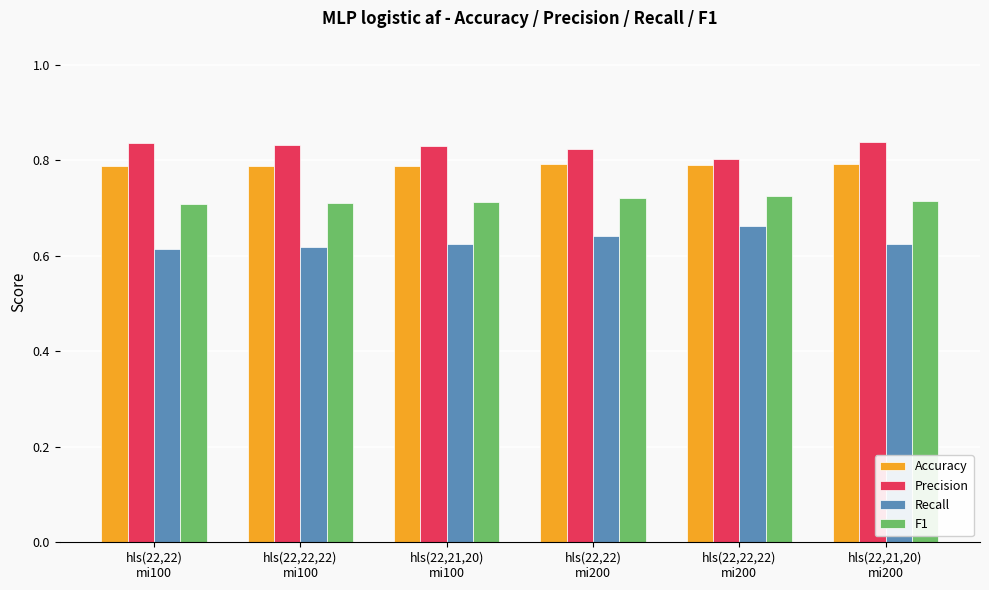

The Precision series shows 0.8 at hls(22,22,22)
mi200. True or false?

True